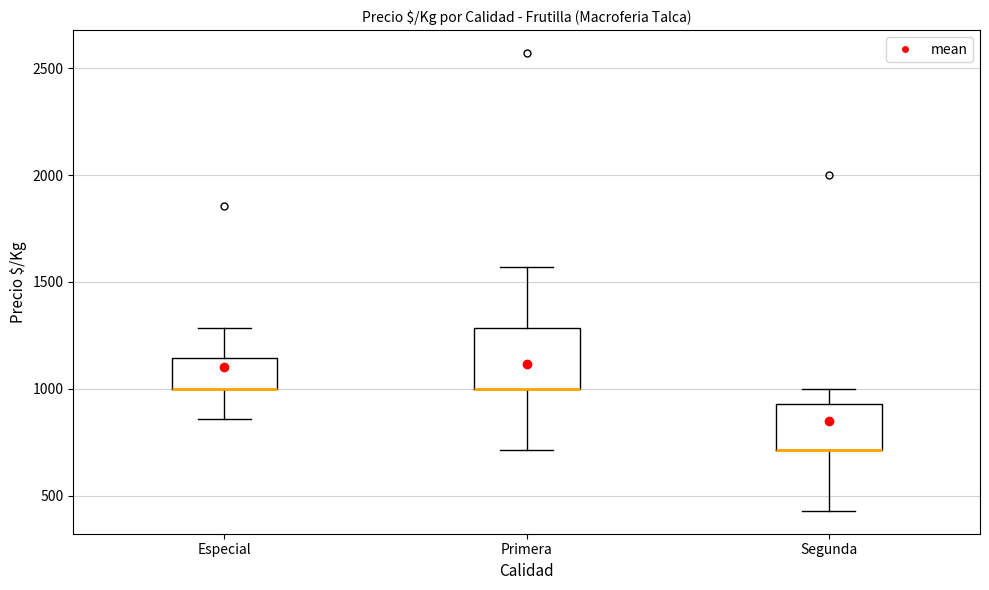

Where does the upper whisker of the box for Especial end on the y-axis? The values are not printed on the chart, so give them approximately, as read against the axis.

1300